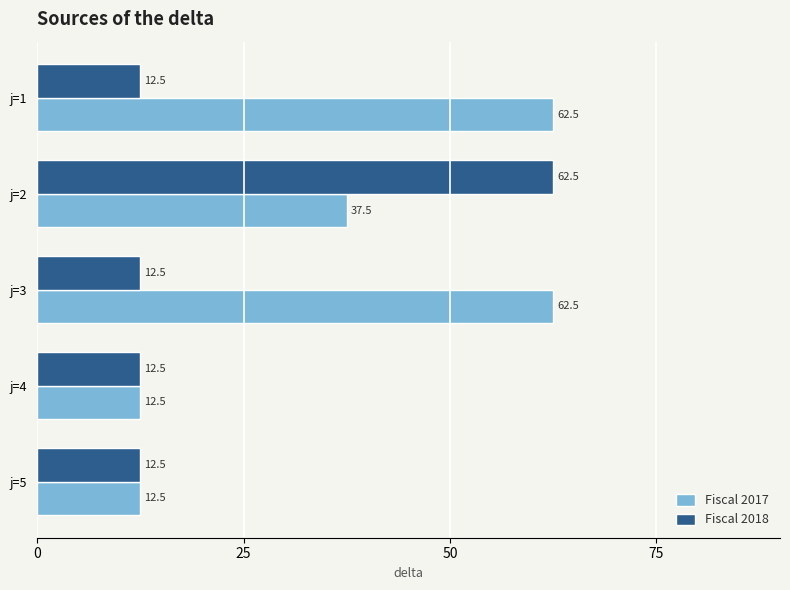

True or false: Fiscal 2018 has a value of 62.5 at j=2.

True